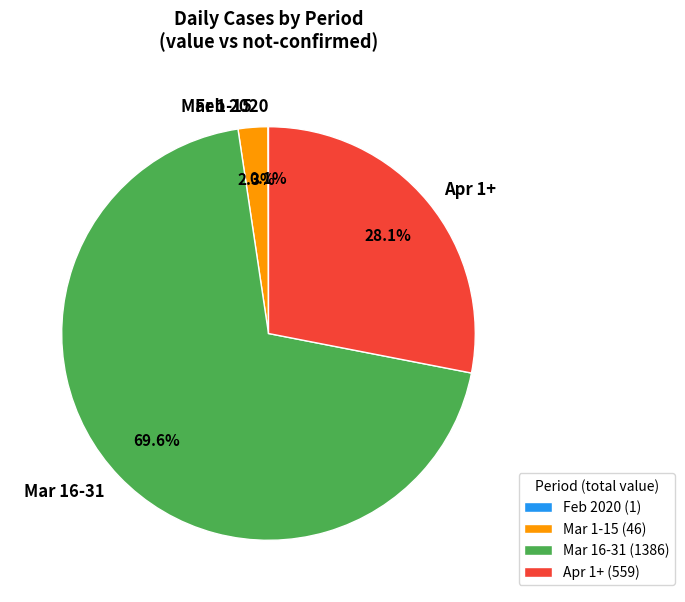

Is there any slice that represents more than half of the pie?

Yes